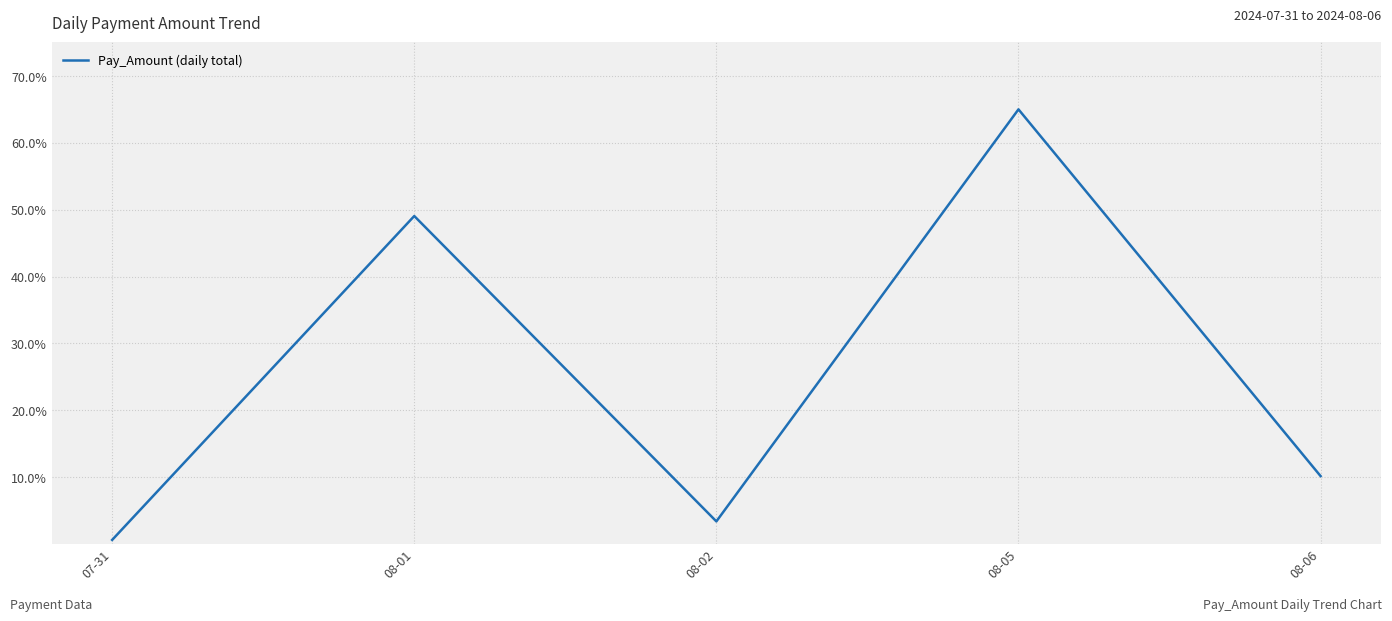

The chart shows a value of 10.2 at 08-06. True or false?

True